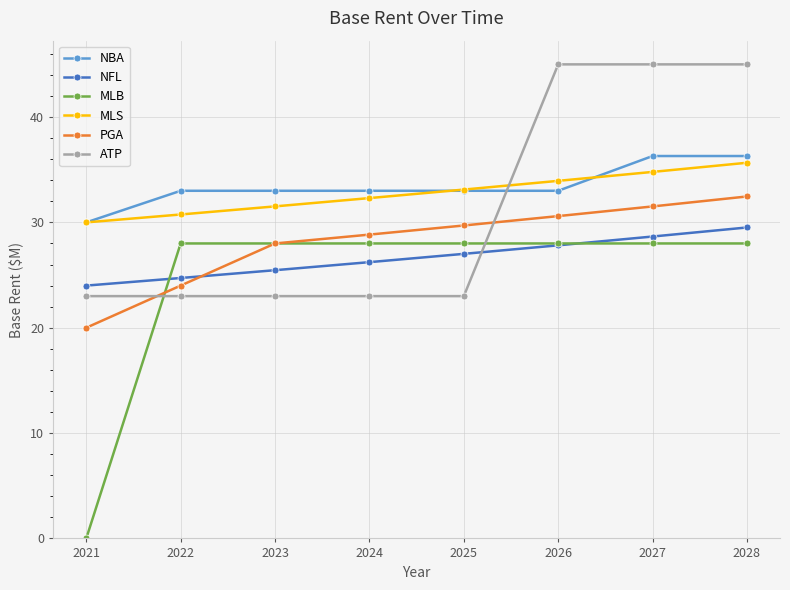

What is the maximum value for MLS?

35.7